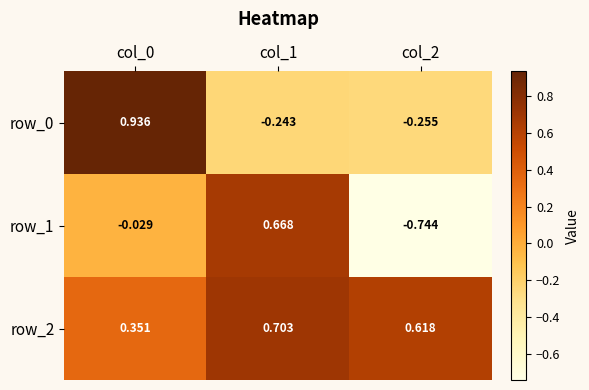

Is the value of row_1 at col_1 greater than the value of row_0 at col_2?

Yes